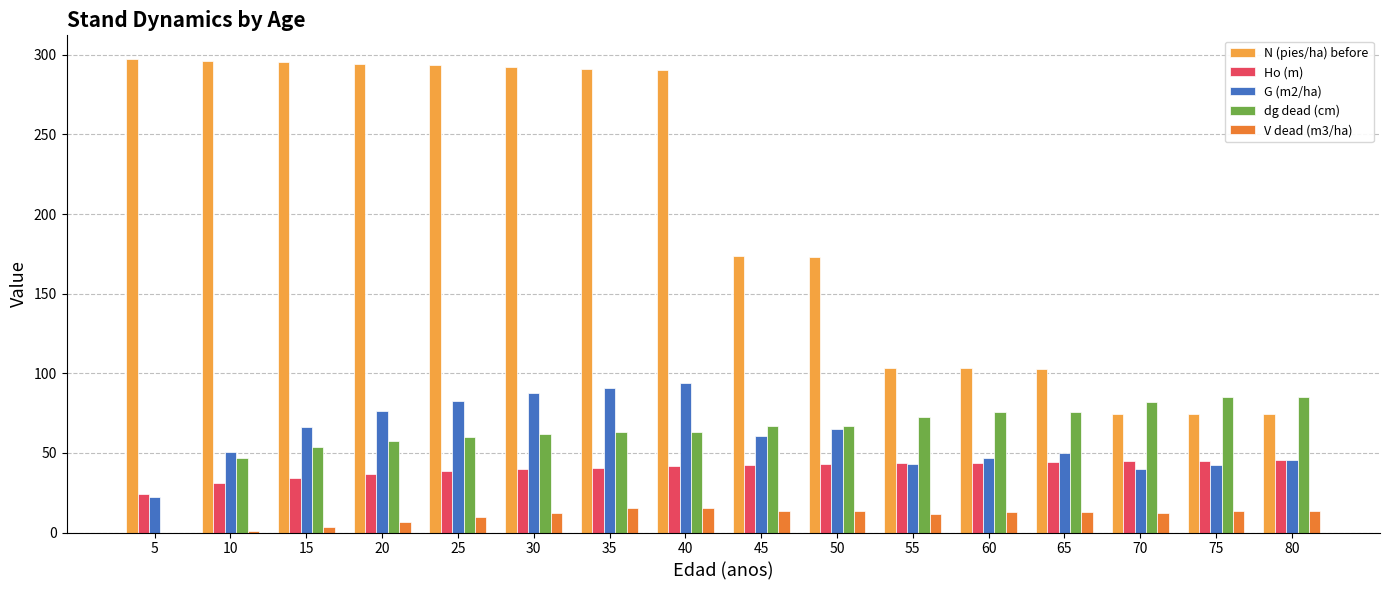

How many series are shown in this chart?

5